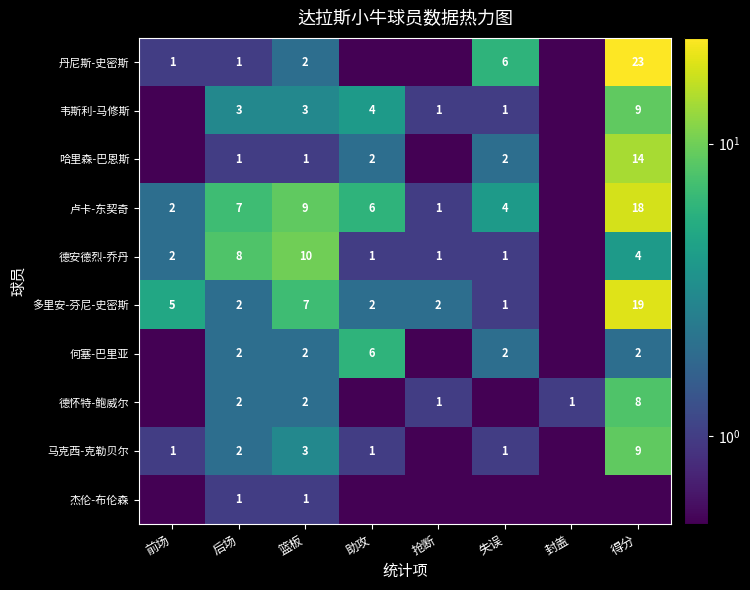

What is the difference between the 马克西-克勒贝尔 values at 得分 and 前场?

8.0